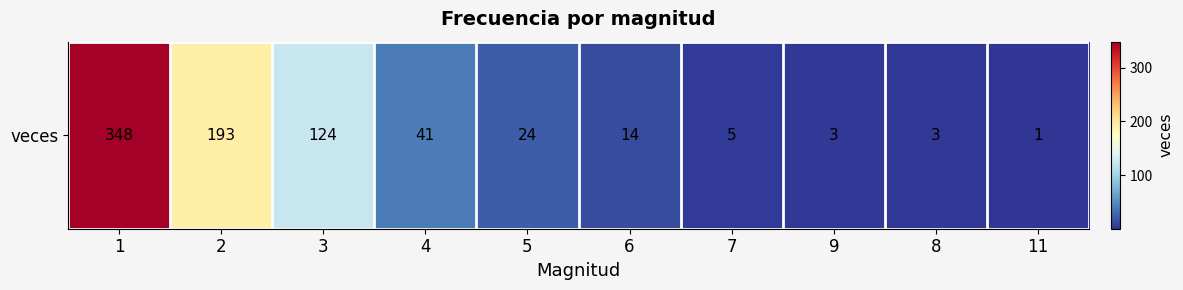

Reading left to right, transcribe all the data shown in this chart.

348	193	124	41	24	14	5	3	3	1